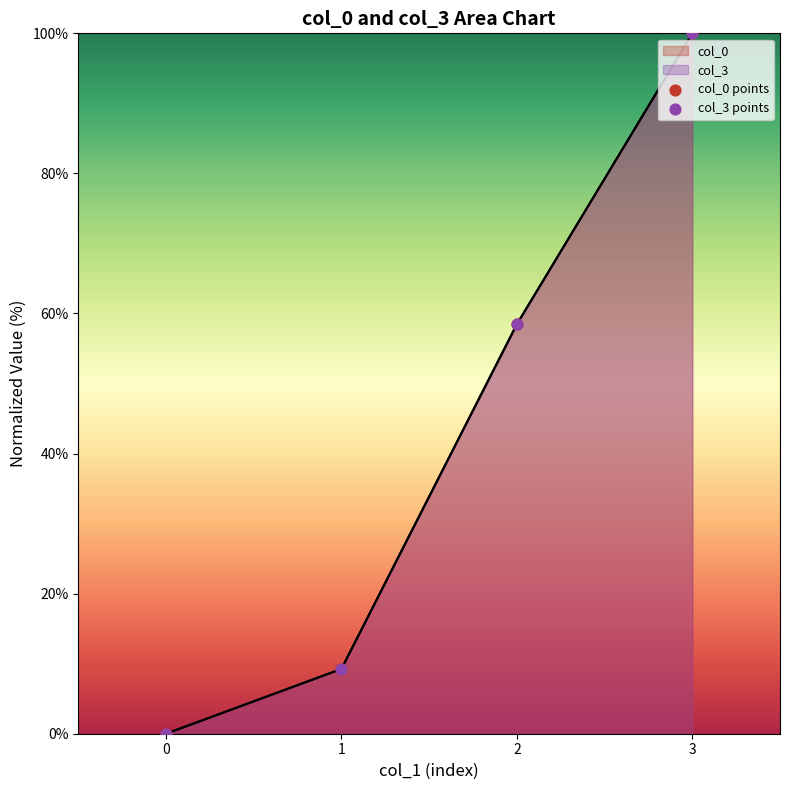

What is the total value across all series at 2?

116.9